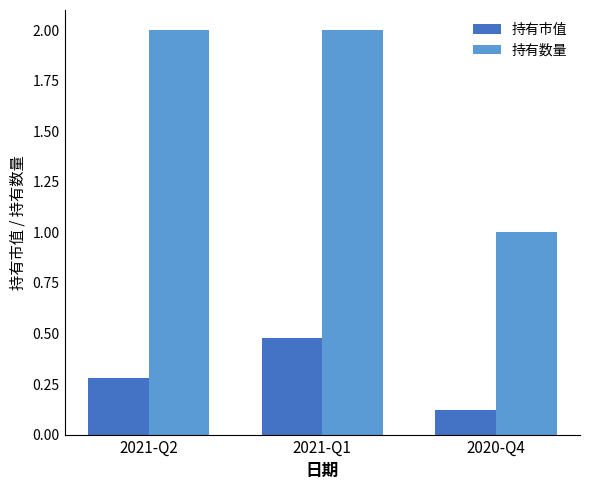

At which label does 持有市值 reach its peak?

2021-Q1